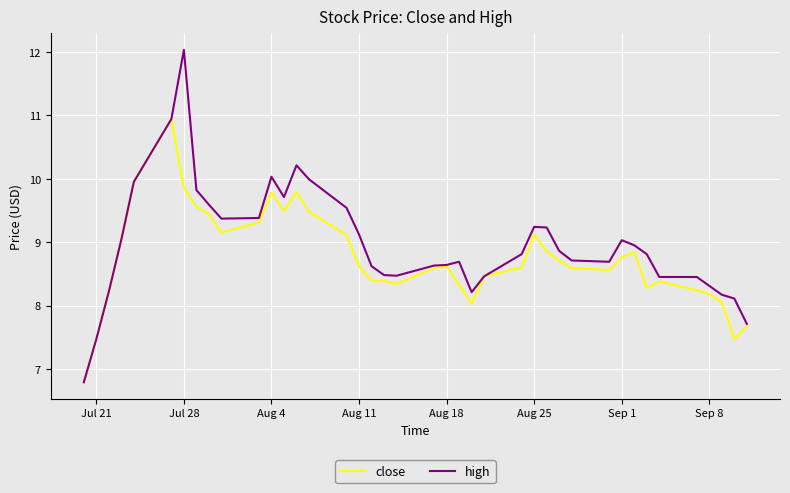

Rank the series by their average value, from highest to lowest.

high, close